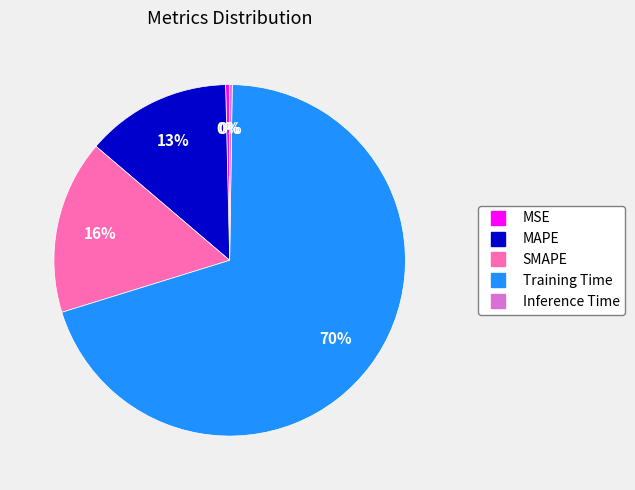

Is it true that MAPE is 13% of the pie?

True